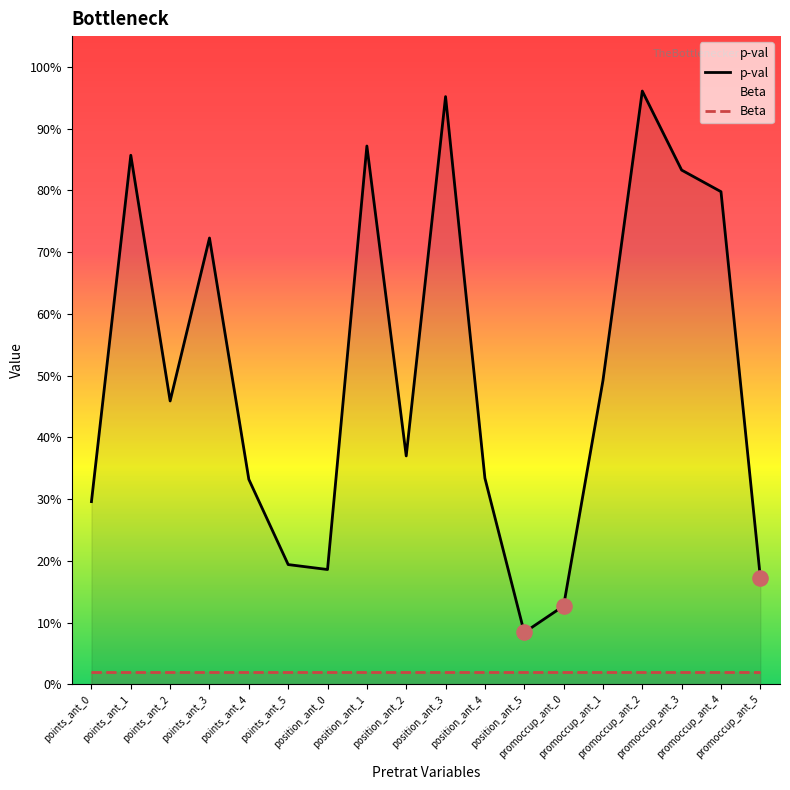

At how many categories does at least one series exceed 0?

18